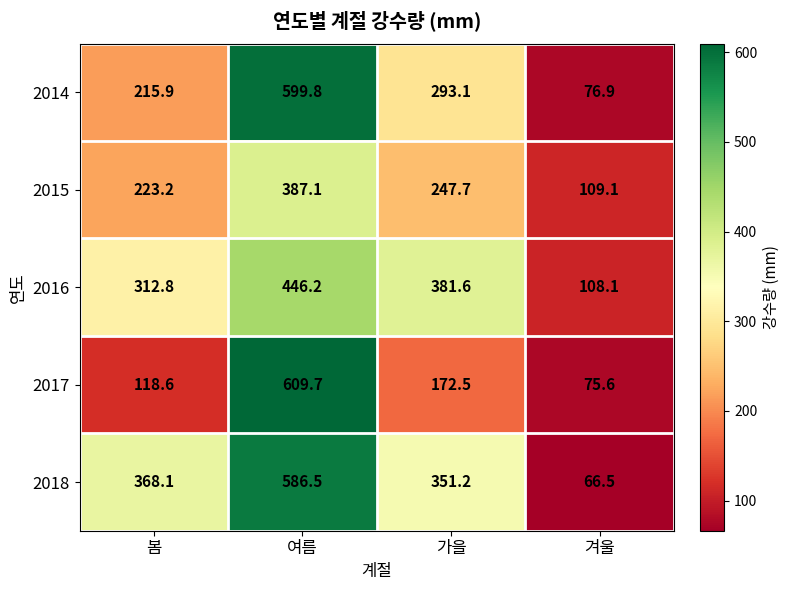

What is the maximum value shown in the chart?

609.7